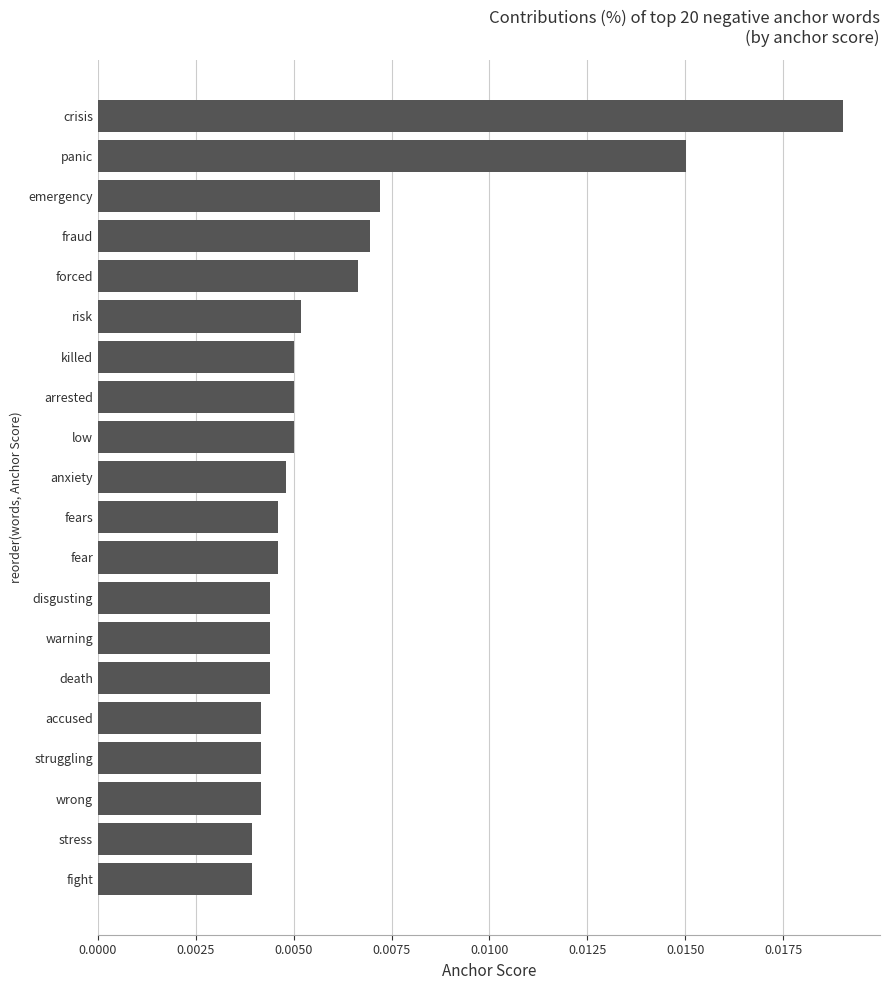

Count the values in the range 0 to 1.

20